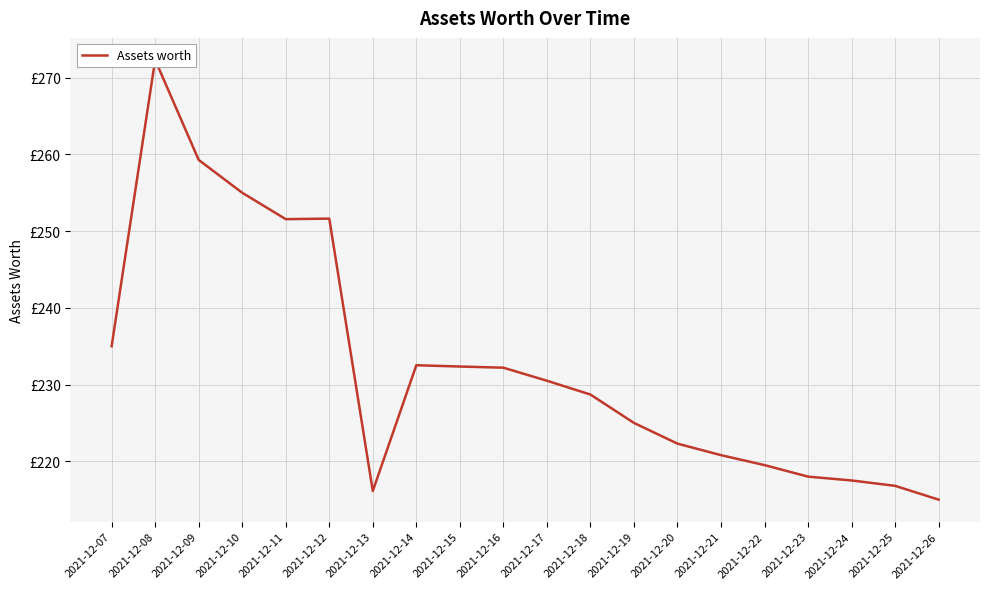

What is the value of the 4th point from the left?

255.0